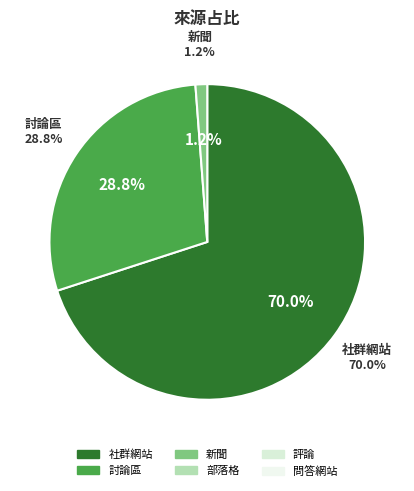

The 新聞 slice represents 1% of the pie. True or false?

True